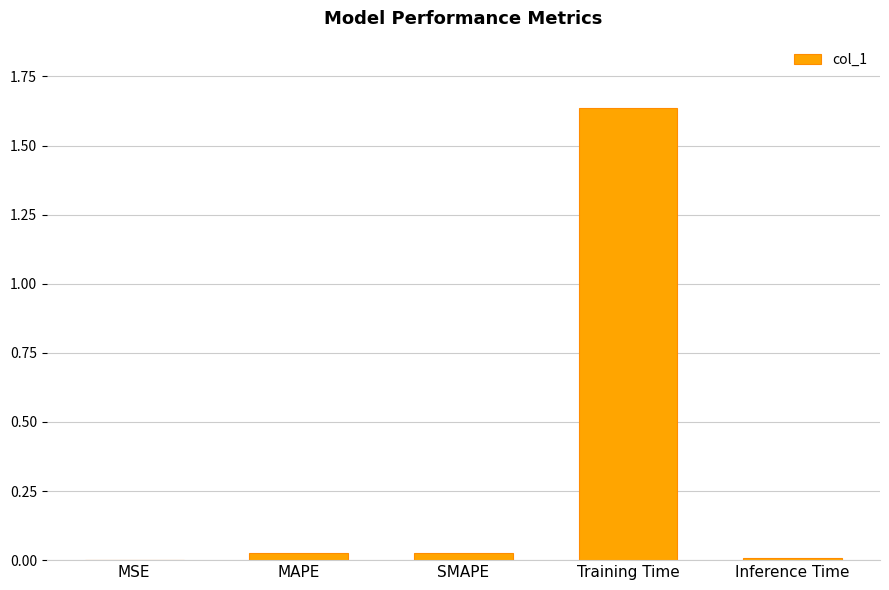

What is the sum of all values?

1.7